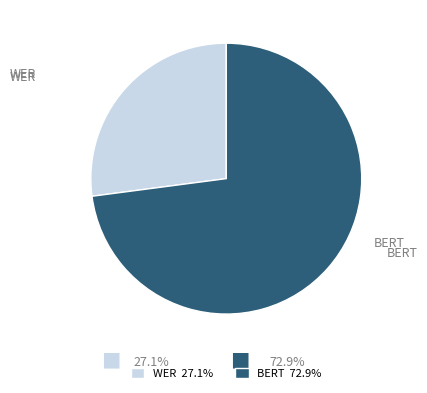

Count the number of slices in the pie.

2